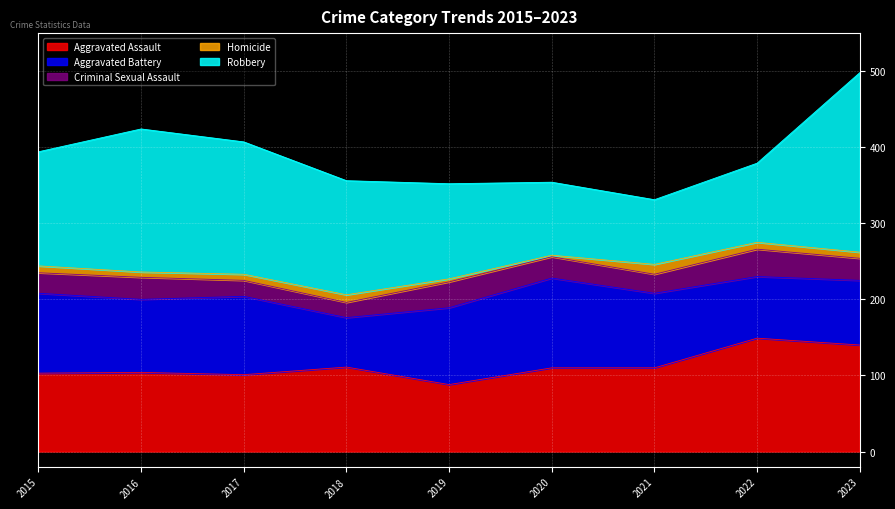

At which category does the chart reach its minimum across all series?

2020